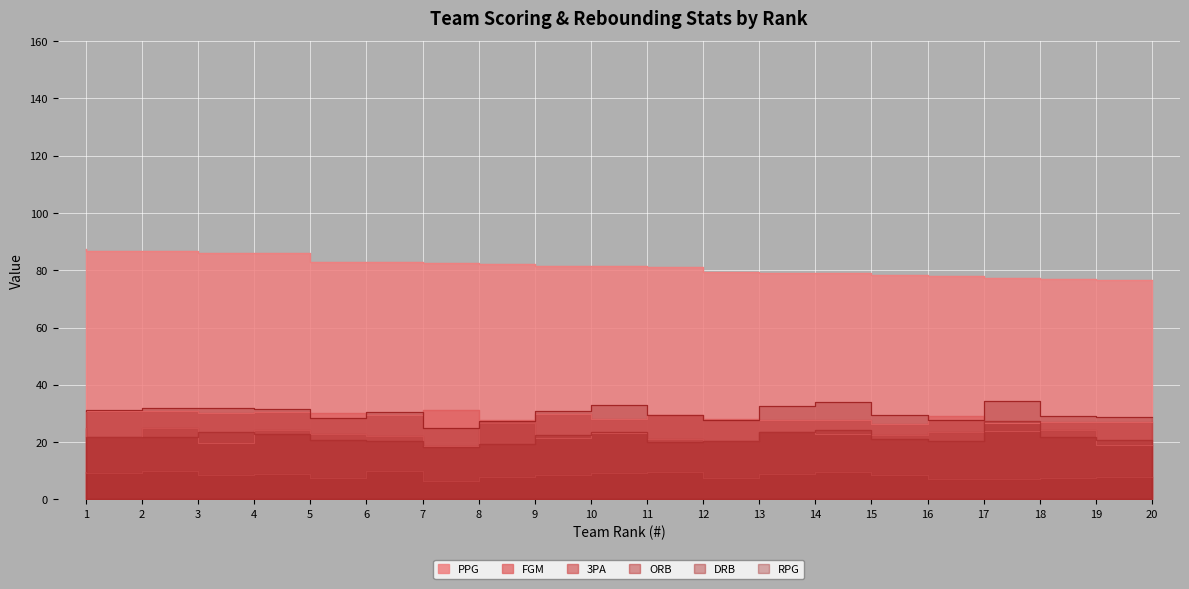

At which label does FGM reach its peak?

8